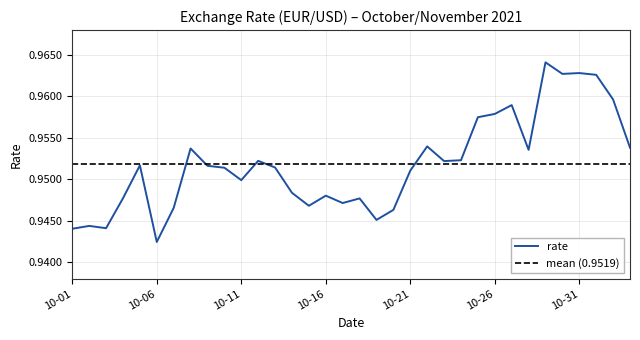

Does the chart have visible grid lines?

Yes